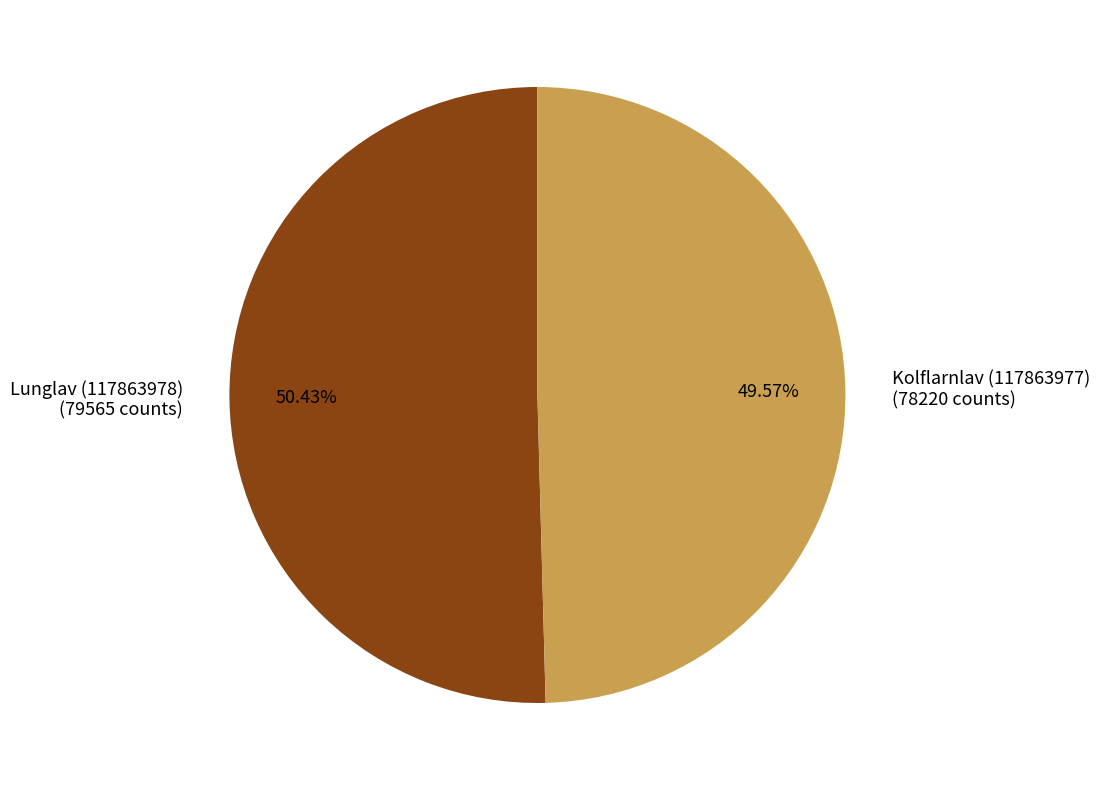

Which has a higher value, Kolflarnlav (117863977) or Lunglav (117863978)?

Lunglav (117863978)